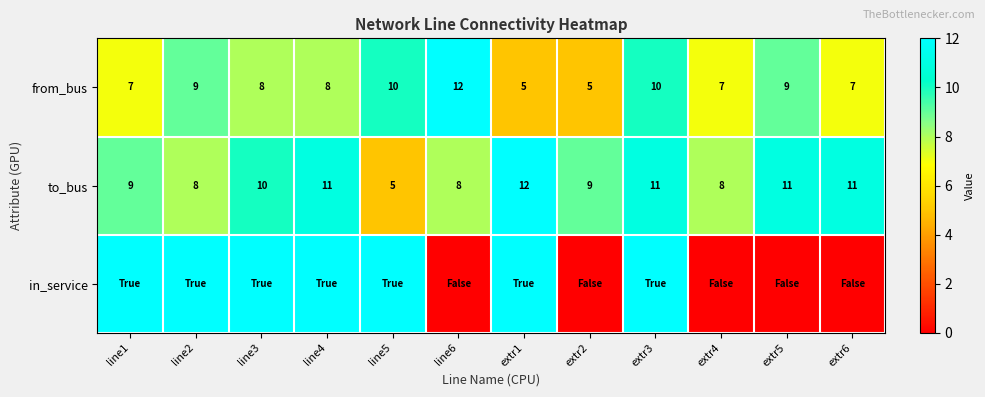

What is the sum of all from_bus values?

97